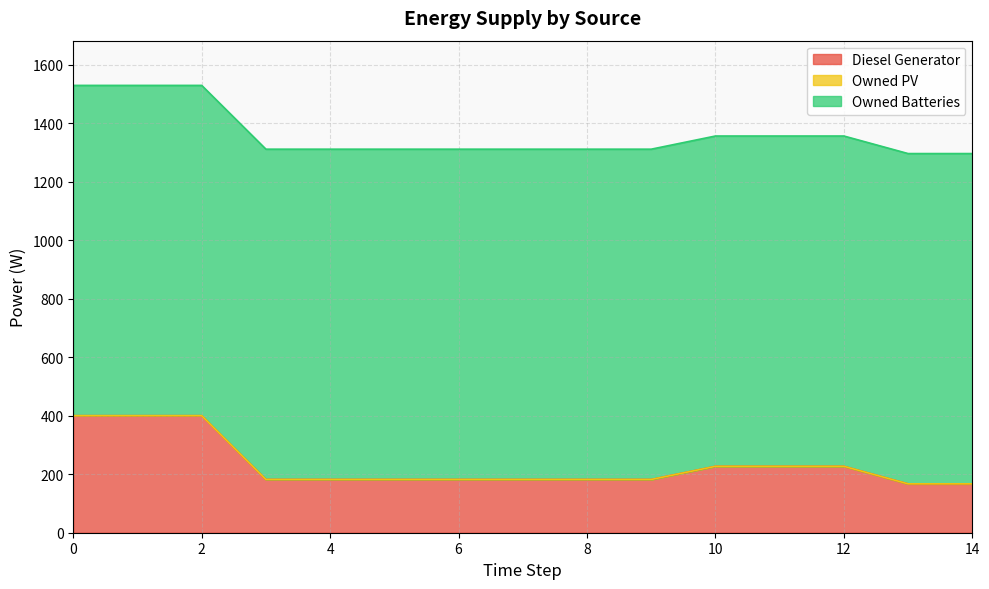

At which label does Diesel Generator reach its minimum?

14